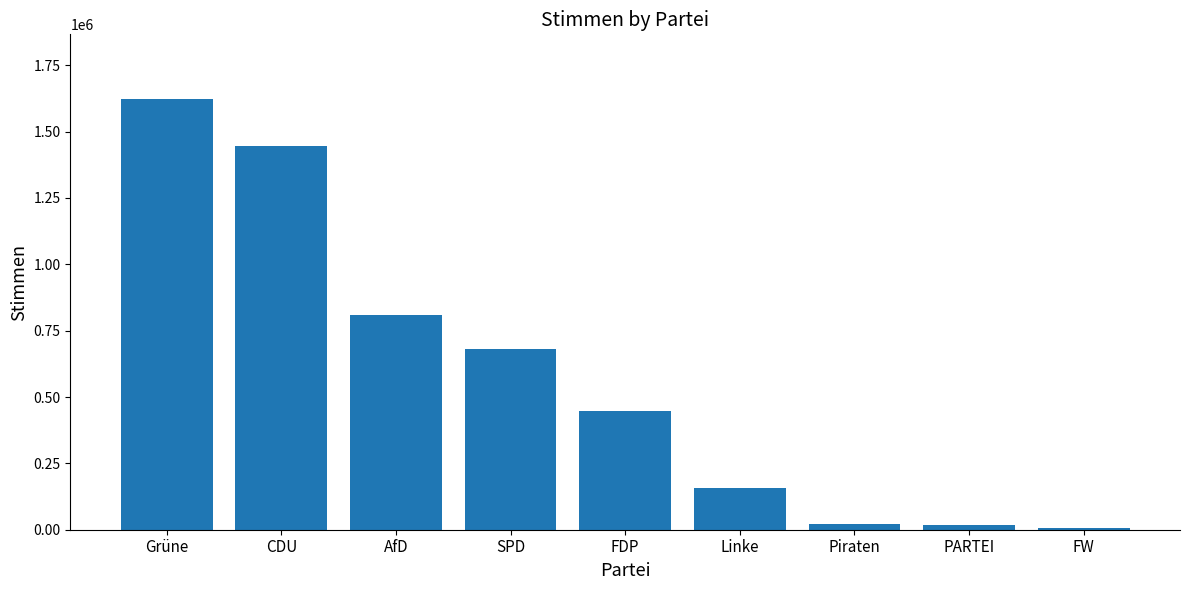

What is the sum of the values at CDU and SPD?

2127189